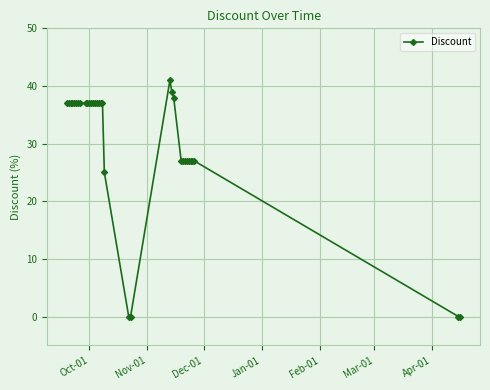

What is the value of the 22nd point from the left?

41